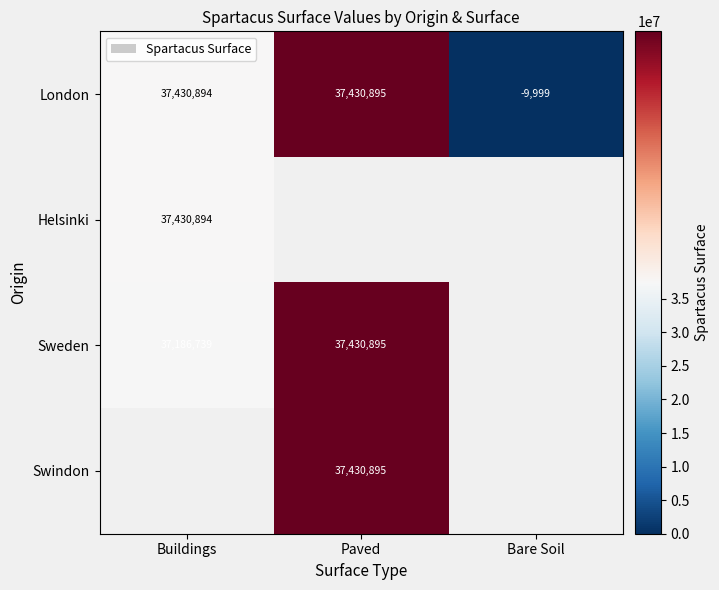

Rank the categories by London value from highest to lowest.

Paved, Buildings, Bare Soil